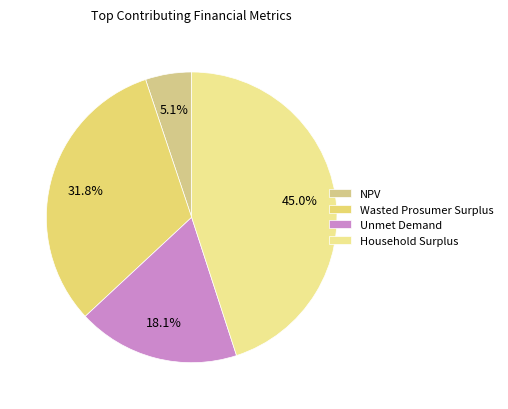

Count the number of slices in the pie.

4